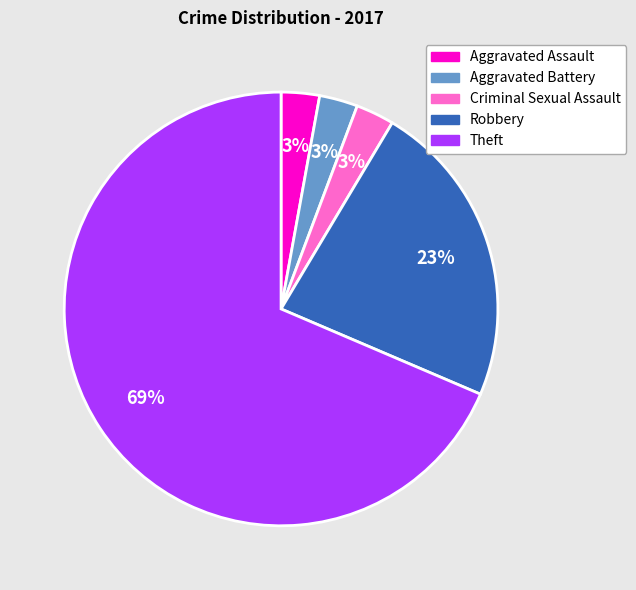

Combined, do Aggravated Battery and Robbery account for over 50%?

No